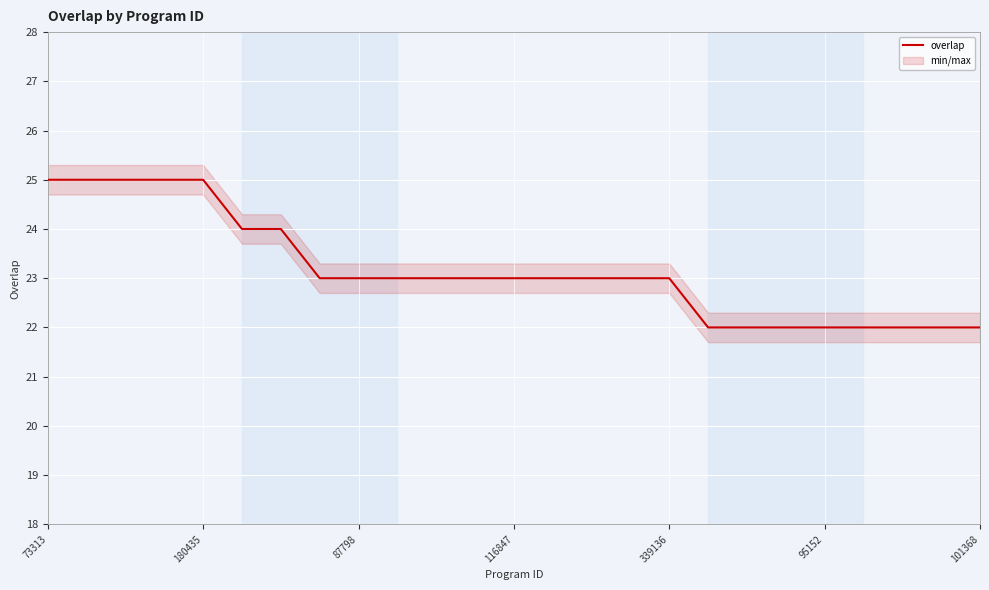

What is the smallest value displayed?

22